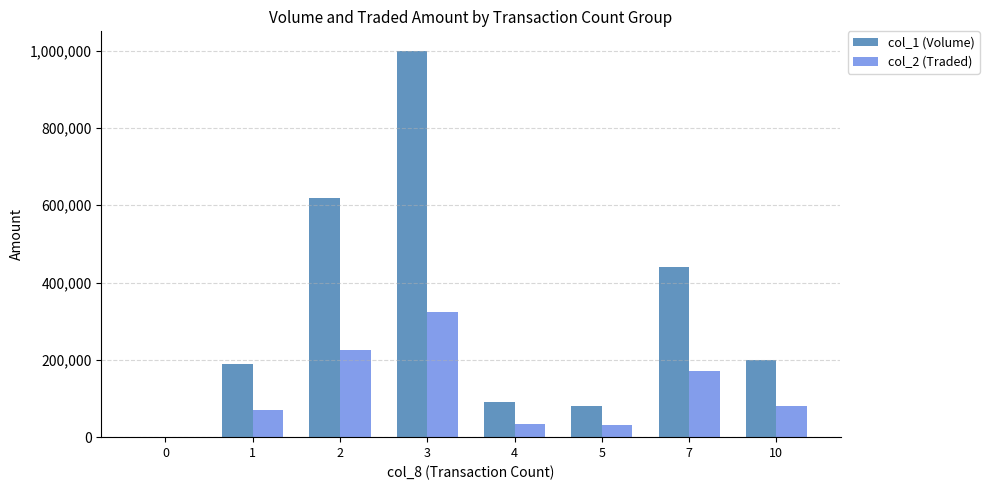

Are the bars grouped side by side (vs. stacked)?

Yes